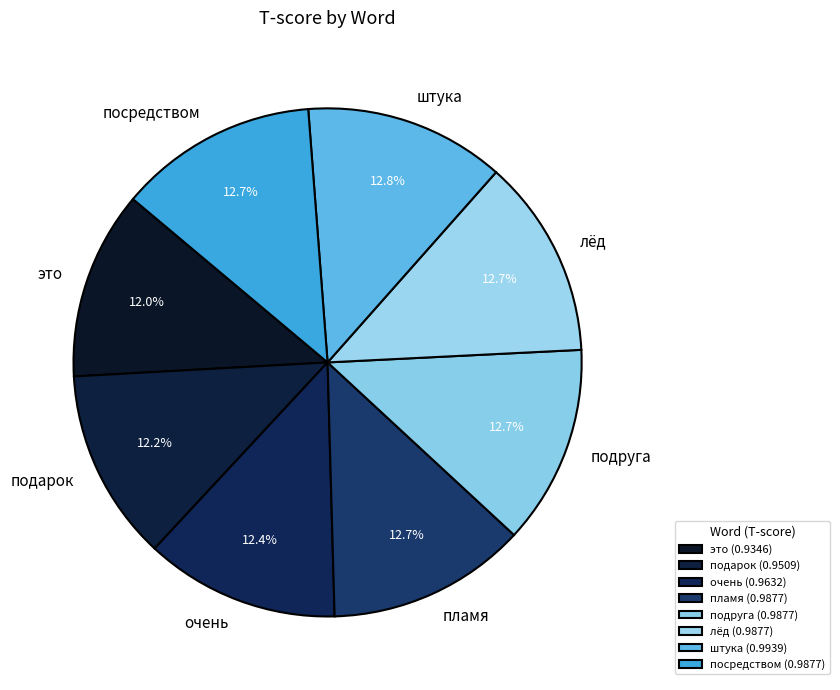

Which has a higher value, штука or подарок?

штука